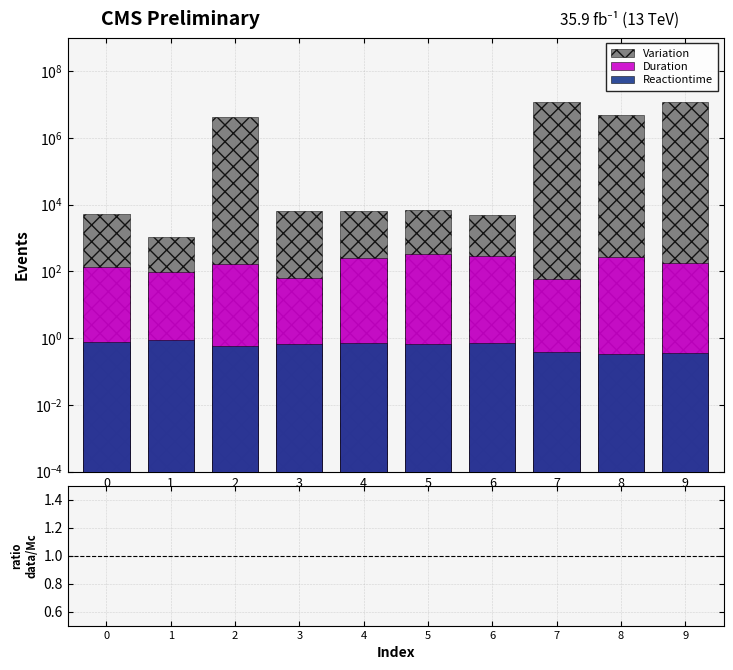

Which series has the largest total across all categories?

Variation